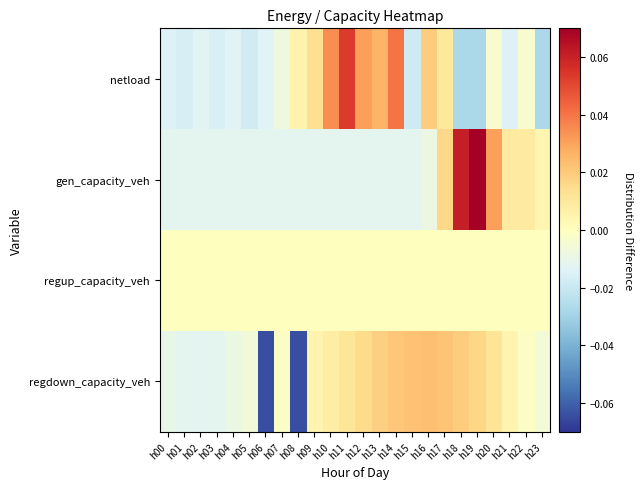

At how many categories does at least one series exceed 0?

16